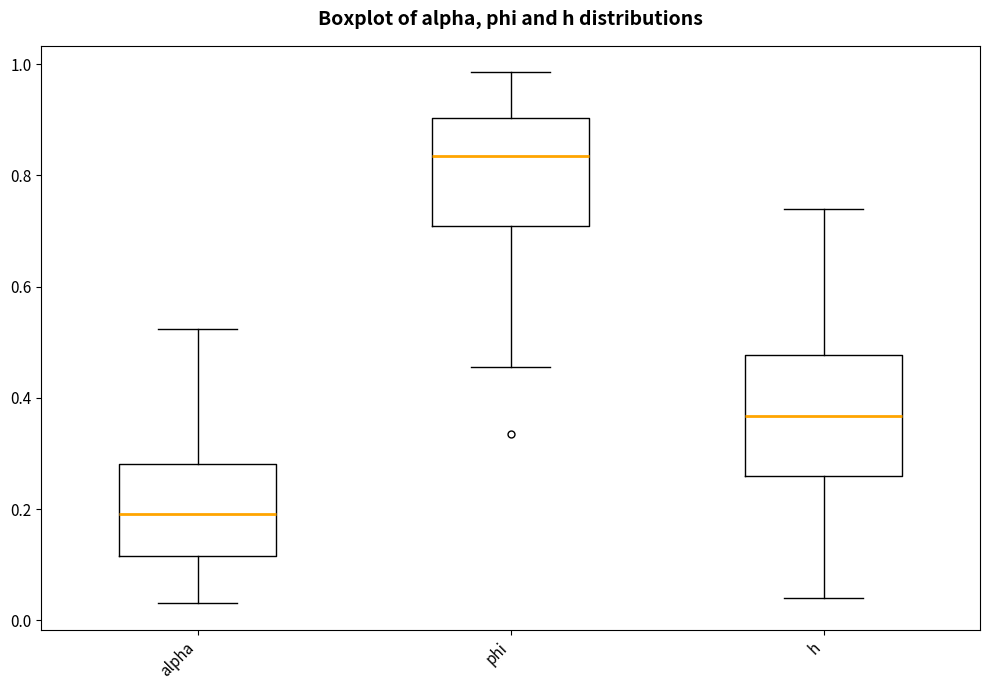

Reading left to right, read every box against the y-axis: the position of its median line, the range the box covers, and the ends of its whiskers. The values are not printed on the chart, so give them approximately, as read against the axis.

alpha: median 0.20, box 0.12 to 0.28, whiskers 0.04 to 0.52
phi: median 0.84, box 0.70 to 0.90, whiskers 0.46 to 0.98
h: median 0.36, box 0.26 to 0.48, whiskers 0.04 to 0.74